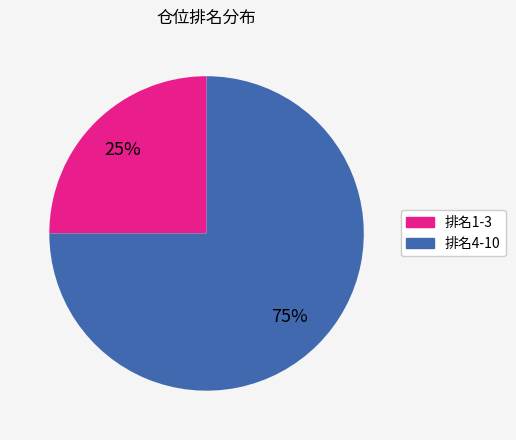

To the nearest percent, what is the average slice percentage?

50%